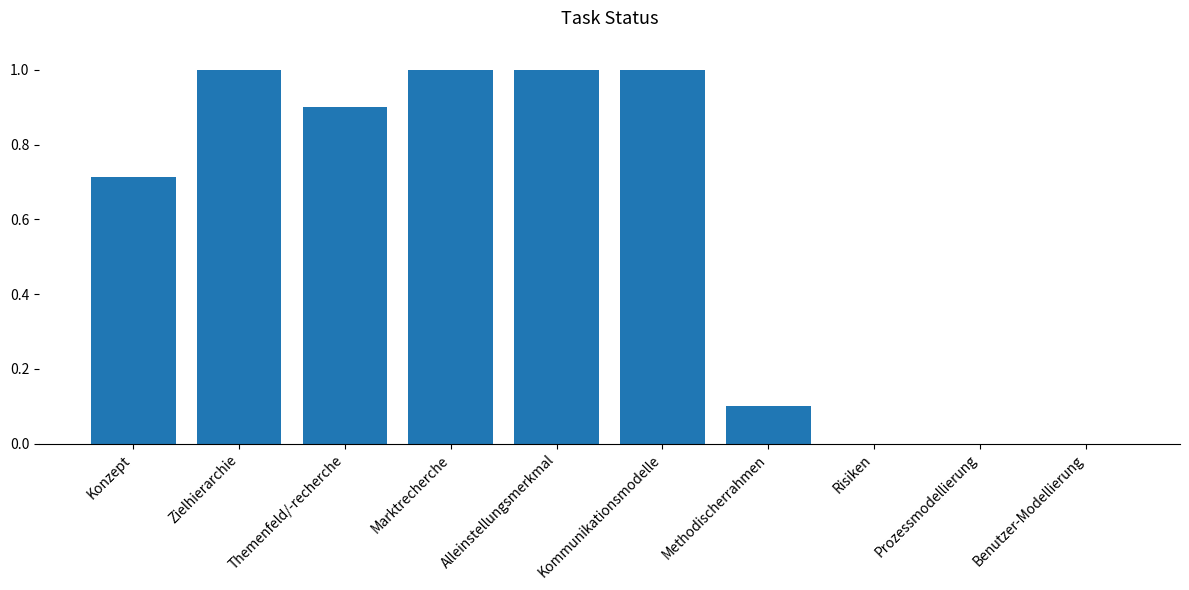

What is the approximate value at Marktrecherche?

1.0